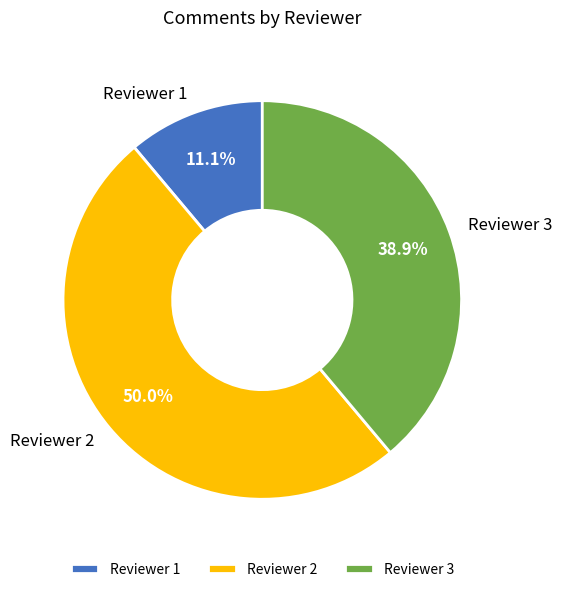

How many segments does this pie chart have?

3